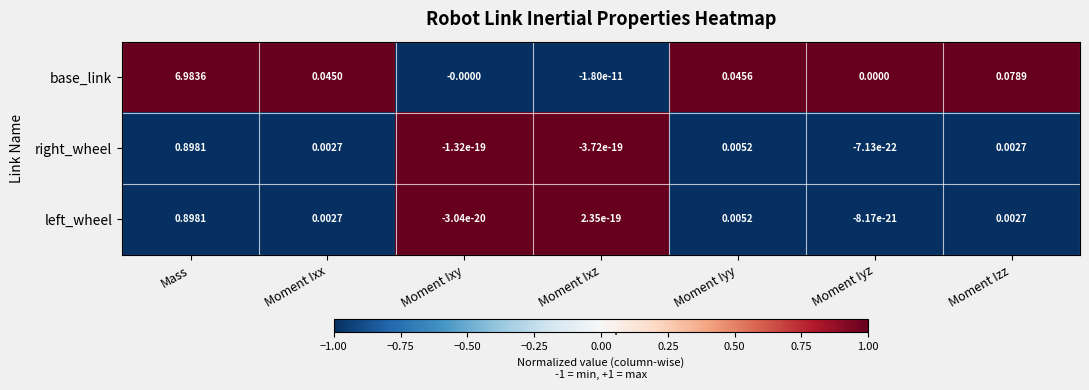

Is the value of left_wheel at Mass greater than the value of base_link at Mass?

No